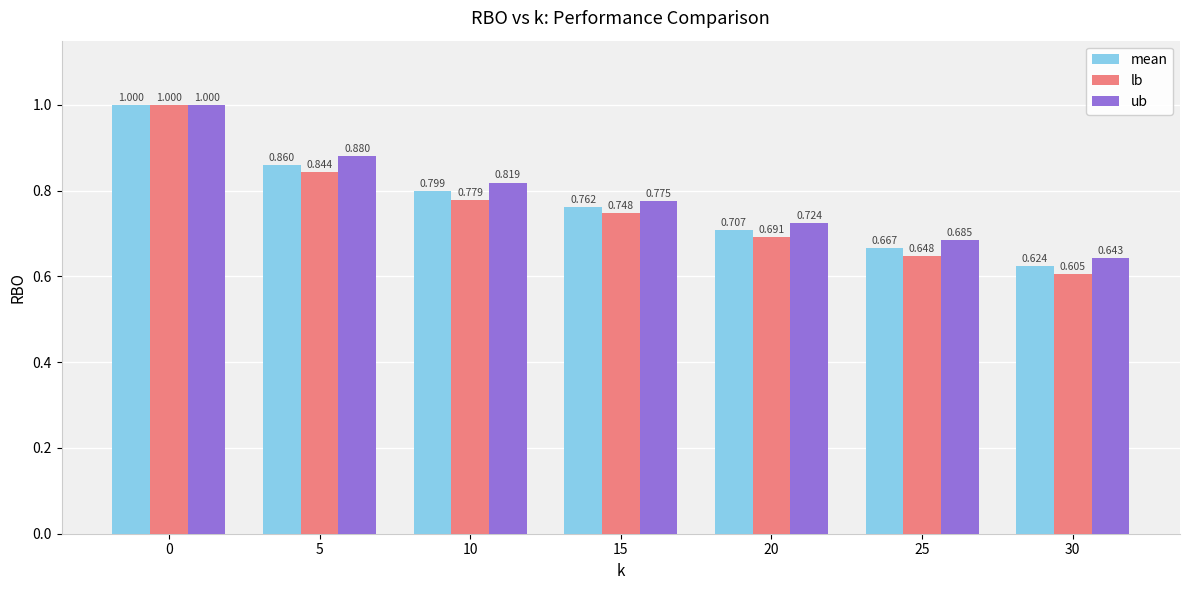

True or false: lb has a value of 1.4 at 5.

False